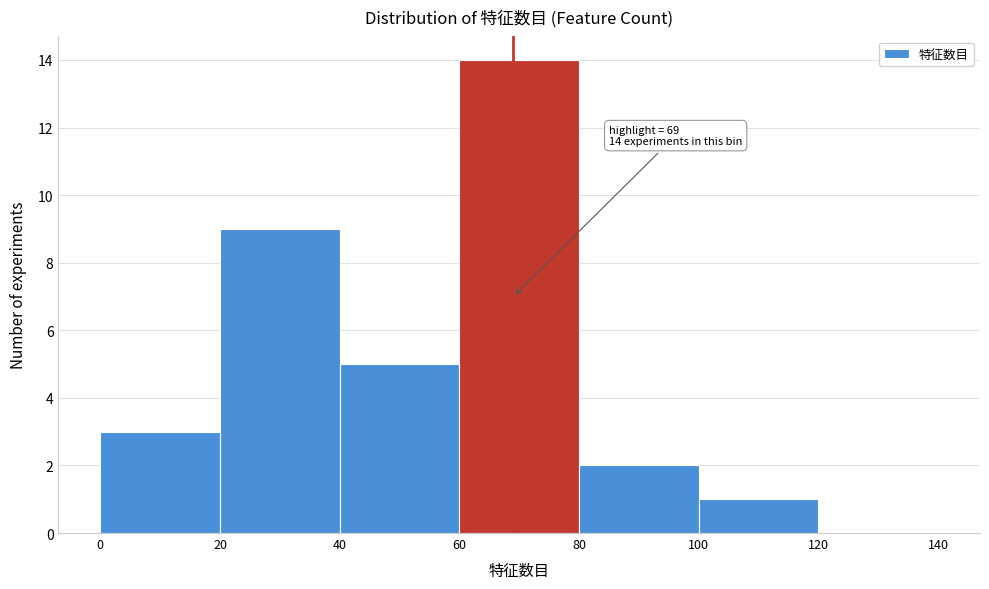

Which range on the x-axis has the tallest bar?

60 to 80